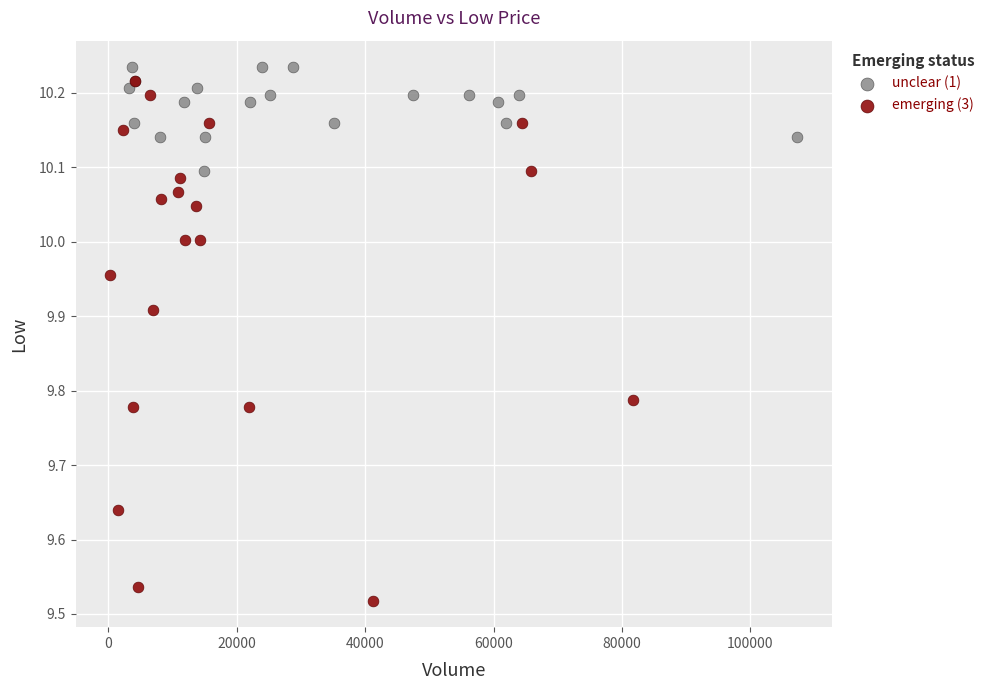

Which series contains the lowest Y value?

emerging (3)